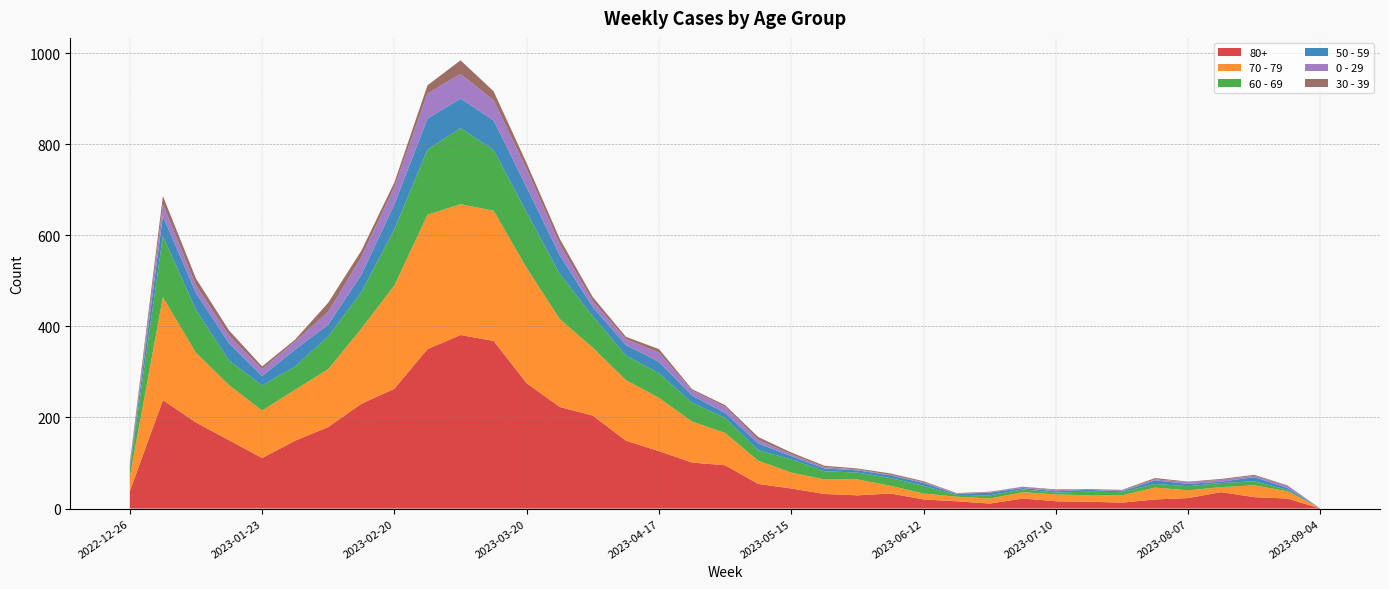

Reading left to right, transcribe all the data shown in this chart.

80+: 2022-12-26=38	2023-01-02=238	2023-01-09=189	2023-01-16=150	2023-01-23=111	2023-01-30=149	2023-02-06=179	2023-02-13=230	2023-02-20=263	2023-02-27=350	2023-03-06=381	2023-03-13=368	2023-03-20=275	2023-03-27=223	2023-04-03=204	2023-04-10=149	2023-04-17=126	2023-04-24=101	2023-05-01=95	2023-05-08=54	2023-05-15=44	2023-05-22=32	2023-05-29=29	2023-06-05=33	2023-06-12=20	2023-06-19=16	2023-06-26=11	2023-07-03=22	2023-07-10=16	2023-07-17=15	2023-07-24=13	2023-07-31=20	2023-08-07=23	2023-08-14=36	2023-08-21=25	2023-08-28=22	2023-09-04=0
70 - 79: 2022-12-26=32	2023-01-02=226	2023-01-09=153	2023-01-16=121	2023-01-23=104	2023-01-30=112	2023-02-06=127	2023-02-13=165	2023-02-20=227	2023-02-27=295	2023-03-06=287	2023-03-13=286	2023-03-20=253	2023-03-27=193	2023-04-03=149	2023-04-10=133	2023-04-17=117	2023-04-24=90	2023-05-01=71	2023-05-08=51	2023-05-15=35	2023-05-22=32	2023-05-29=35	2023-06-05=17	2023-06-12=13	2023-06-19=10	2023-06-26=11	2023-07-03=14	2023-07-10=15	2023-07-17=14	2023-07-24=16	2023-07-31=26	2023-08-07=17	2023-08-14=11	2023-08-21=26	2023-08-28=16	2023-09-04=0
60 - 69: 2022-12-26=16	2023-01-02=134	2023-01-09=94	2023-01-16=54	2023-01-23=55	2023-01-30=51	2023-02-06=72	2023-02-13=80	2023-02-20=123	2023-02-27=143	2023-03-06=167	2023-03-13=133	2023-03-20=122	2023-03-27=99	2023-04-03=69	2023-04-10=54	2023-04-17=54	2023-04-24=41	2023-05-01=33	2023-05-08=23	2023-05-15=29	2023-05-22=18	2023-05-29=15	2023-06-05=17	2023-06-12=17	2023-06-19=4	2023-06-26=7	2023-07-03=6	2023-07-10=4	2023-07-17=8	2023-07-24=7	2023-07-31=8	2023-08-07=9	2023-08-14=9	2023-08-21=9	2023-08-28=3	2023-09-04=0
50 - 59: 2022-12-26=5	2023-01-02=44	2023-01-09=37	2023-01-16=38	2023-01-23=21	2023-01-30=37	2023-02-06=26	2023-02-13=38	2023-02-20=55	2023-02-27=68	2023-03-06=65	2023-03-13=65	2023-03-20=55	2023-03-27=41	2023-04-03=20	2023-04-10=23	2023-04-17=25	2023-04-24=16	2023-05-01=11	2023-05-08=15	2023-05-15=7	2023-05-22=6	2023-05-29=5	2023-06-05=6	2023-06-12=6	2023-06-19=2	2023-06-26=6	2023-07-03=3	2023-07-10=3	2023-07-17=4	2023-07-24=2	2023-07-31=8	2023-08-07=5	2023-08-14=3	2023-08-21=9	2023-08-28=4	2023-09-04=0
0 - 29: 2022-12-26=4	2023-01-02=26	2023-01-09=17	2023-01-16=17	2023-01-23=15	2023-01-30=18	2023-02-06=28	2023-02-13=39	2023-02-20=38	2023-02-27=55	2023-03-06=54	2023-03-13=44	2023-03-20=40	2023-03-27=24	2023-04-03=13	2023-04-10=13	2023-04-17=20	2023-04-24=11	2023-05-01=13	2023-05-08=8	2023-05-15=4	2023-05-22=3	2023-05-29=2	2023-06-05=1	2023-06-12=2	2023-06-19=1	2023-06-26=1	2023-07-03=3	2023-07-10=2	2023-07-17=2	2023-07-24=2	2023-07-31=2	2023-08-07=4	2023-08-14=4	2023-08-21=3	2023-08-28=5	2023-09-04=0
30 - 39: 2022-12-26=5	2023-01-02=18	2023-01-09=15	2023-01-16=11	2023-01-23=6	2023-01-30=4	2023-02-06=20	2023-02-13=14	2023-02-20=10	2023-02-27=18	2023-03-06=30	2023-03-13=20	2023-03-20=13	2023-03-27=12	2023-04-03=9	2023-04-10=5	2023-04-17=8	2023-04-24=3	2023-05-01=4	2023-05-08=6	2023-05-15=4	2023-05-22=3	2023-05-29=2	2023-06-05=3	2023-06-12=2	2023-06-19=1	2023-06-26=1	2023-07-03=0	2023-07-10=2	2023-07-17=0	2023-07-24=1	2023-07-31=3	2023-08-07=1	2023-08-14=2	2023-08-21=2	2023-08-28=1	2023-09-04=0